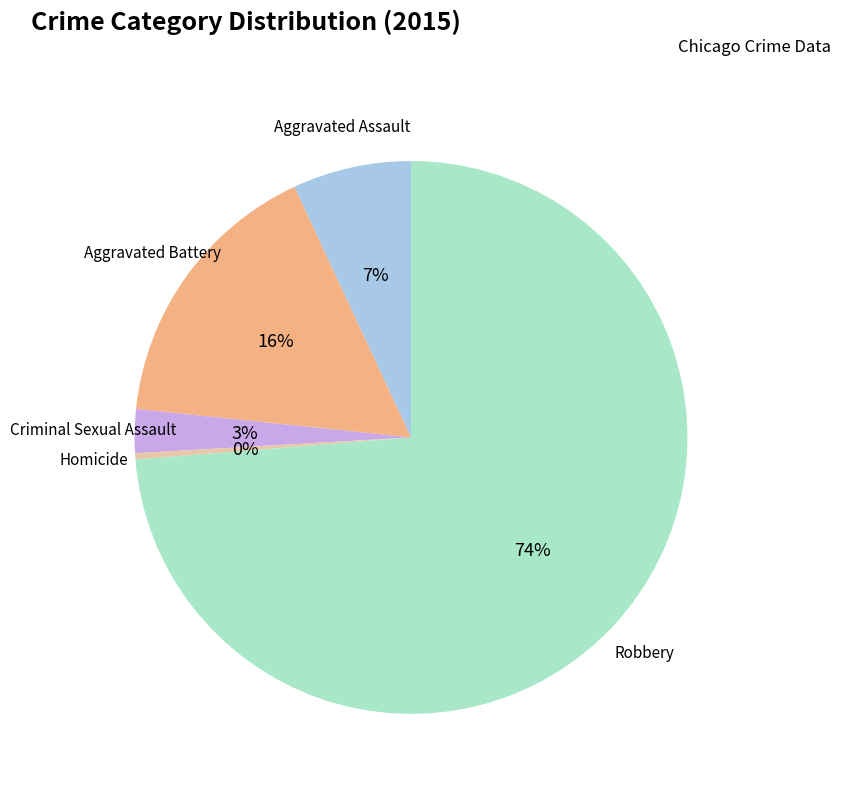

What is the ratio of the value at Criminal Sexual Assault to the value at Homicide?

7.0